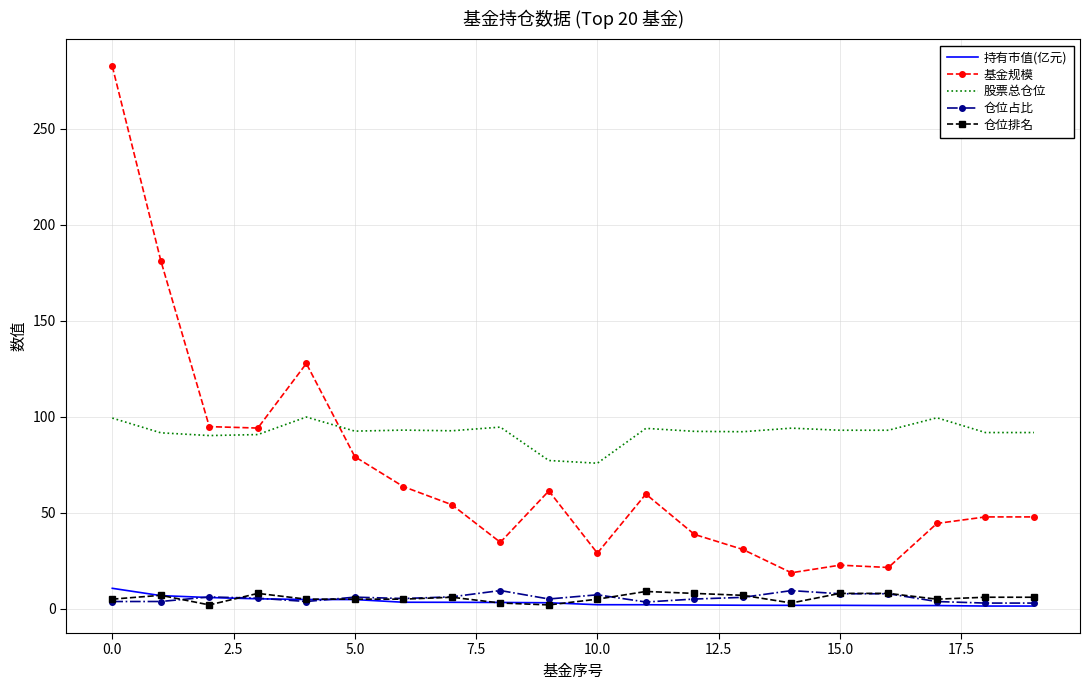

True or false: 基金规模 and 股票总仓位 cross at least once.

True